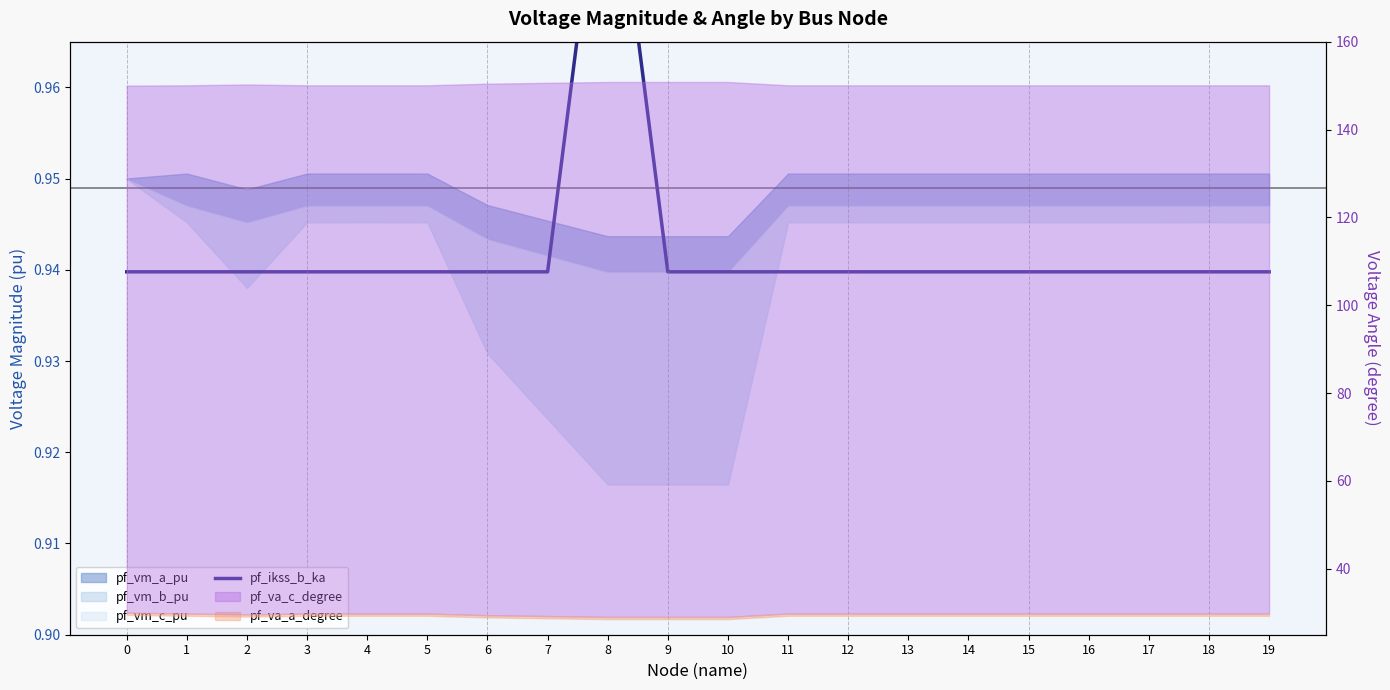

True or false: the data shows 0.9 at 1.

True